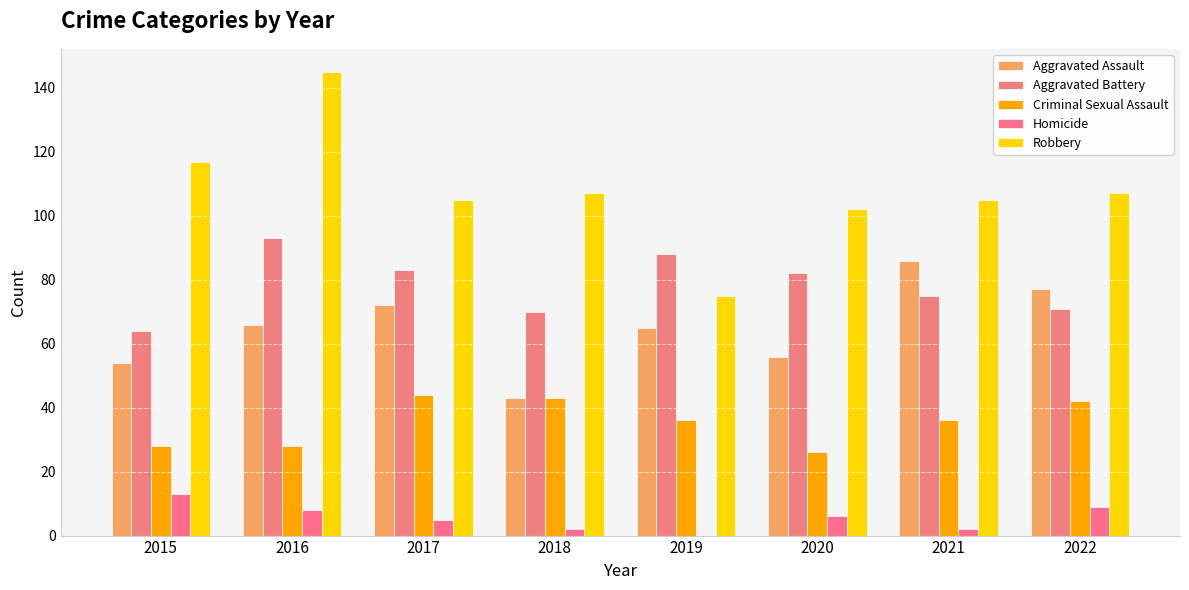

What is the lowest value of the Aggravated Assault series?

43